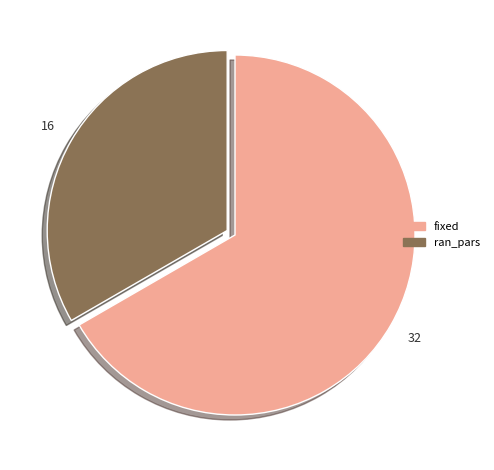

Which slice is the smallest?

ran_pars